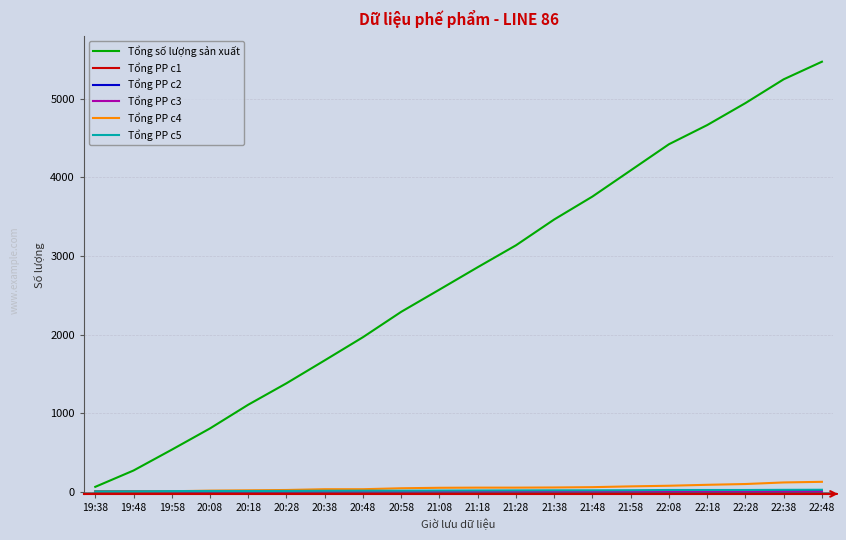

Rank the categories by Tổng số lượng sản xuất value from lowest to highest.

19:38, 19:48, 19:58, 20:08, 20:18, 20:28, 20:38, 20:48, 20:58, 21:08, 21:18, 21:28, 21:38, 21:48, 21:58, 22:08, 22:18, 22:28, 22:38, 22:48